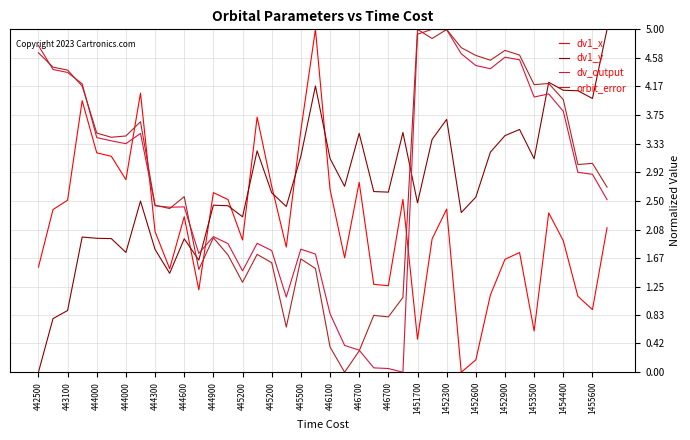

What is the highest value of the dv1_x series?

5.0